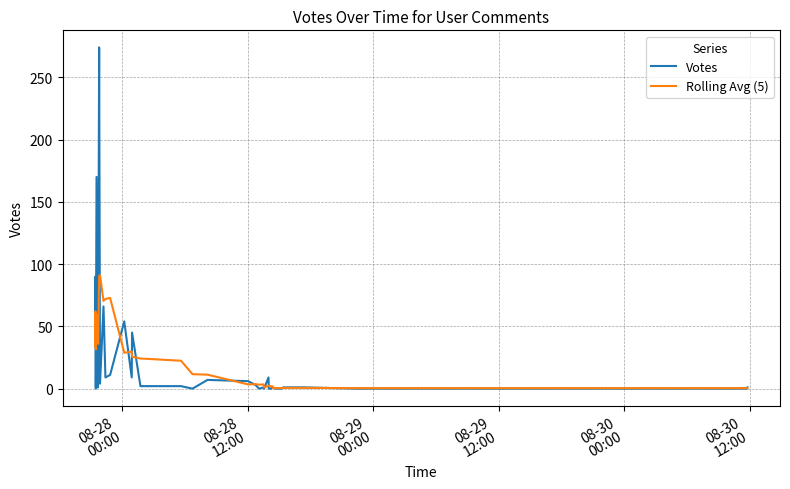

What is the highest value of the Rolling Avg (5) series?

91.2